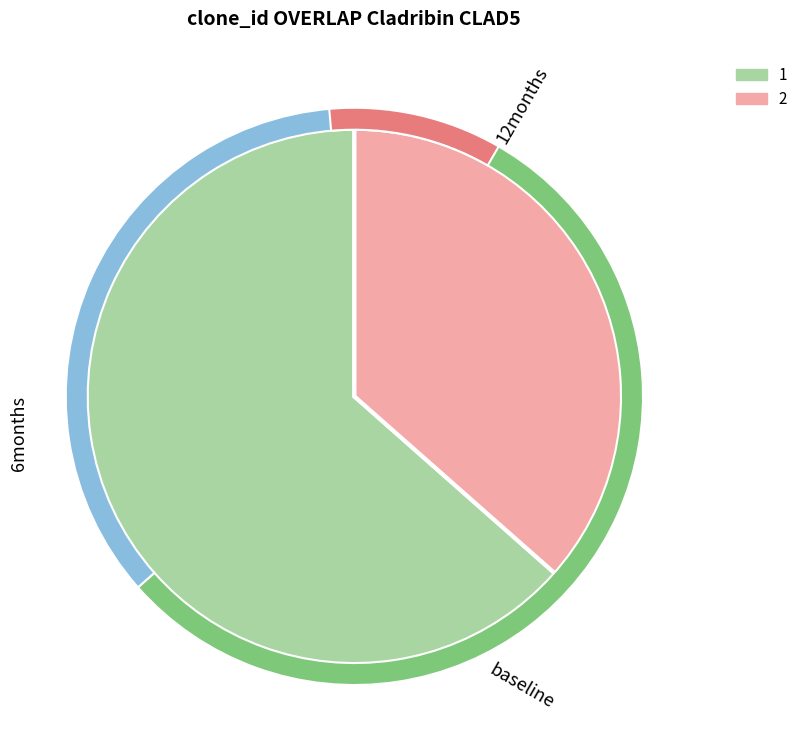

What is the majority slice?

1